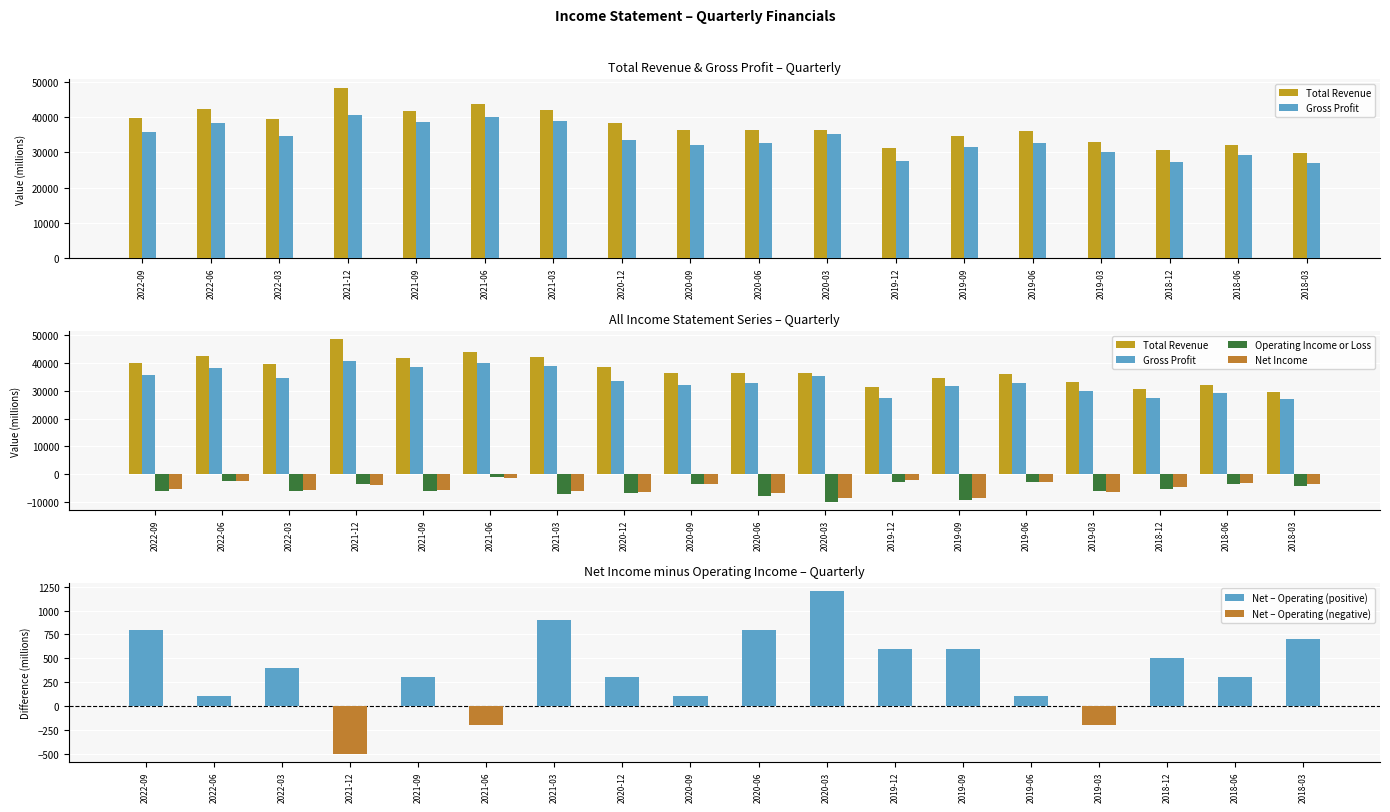

What is the total value across all series at 2021-06?

81700